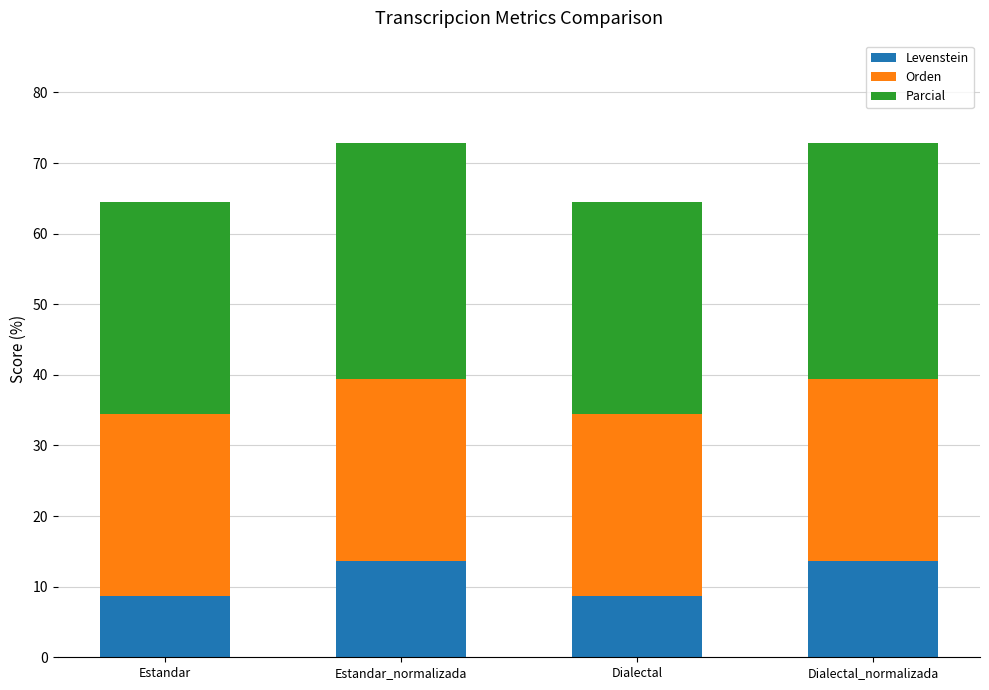

What is the minimum value for Levenstein?

8.7